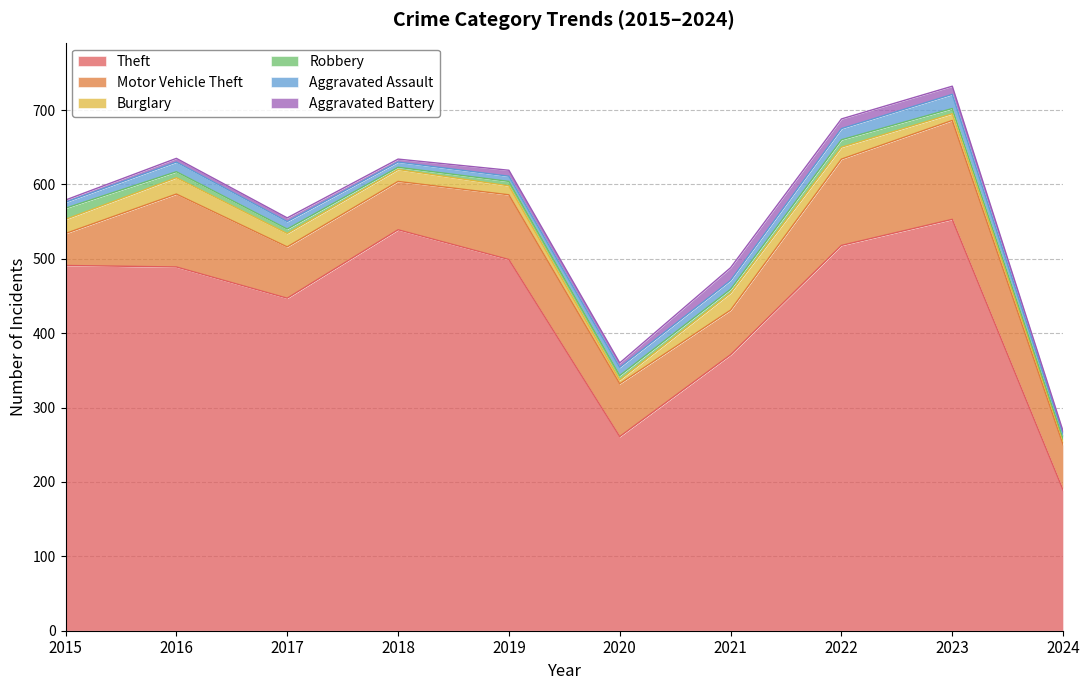

True or false: Aggravated Battery and Robbery intersect in this chart.

True